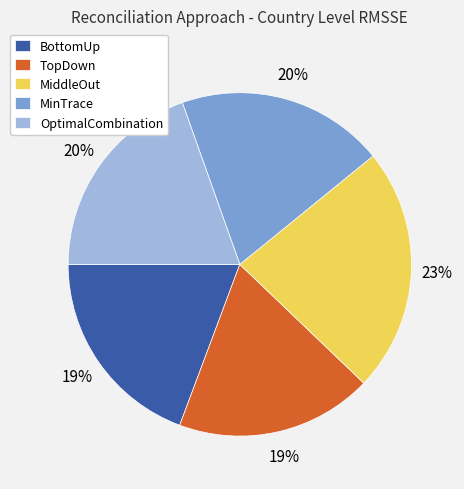

Does MiddleOut account for over 50% of the chart?

No